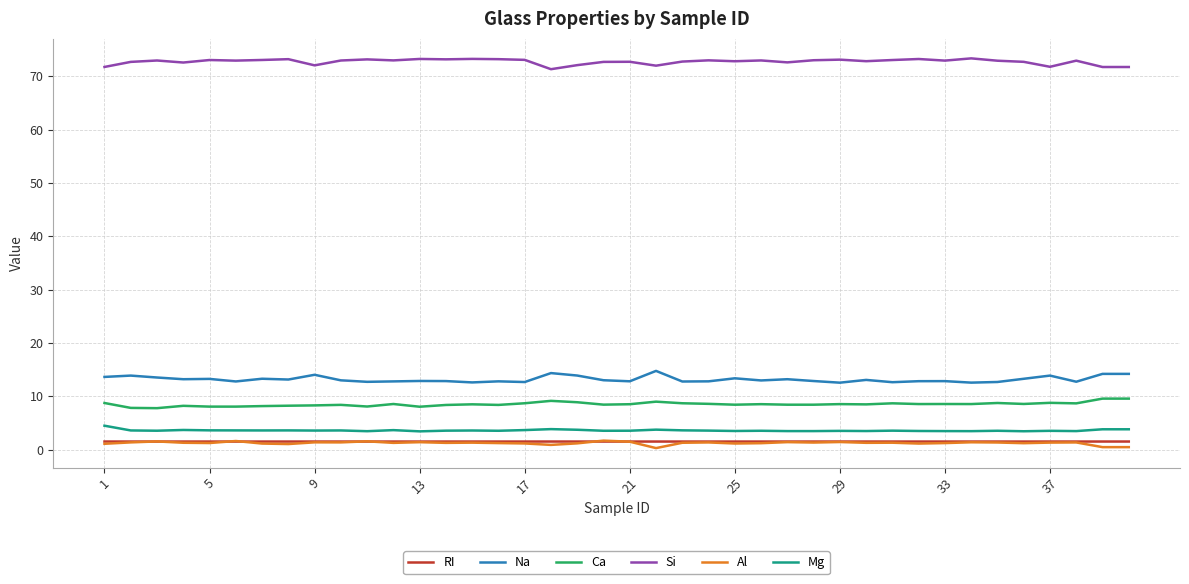

What is the lowest value of the Ca series?

7.8